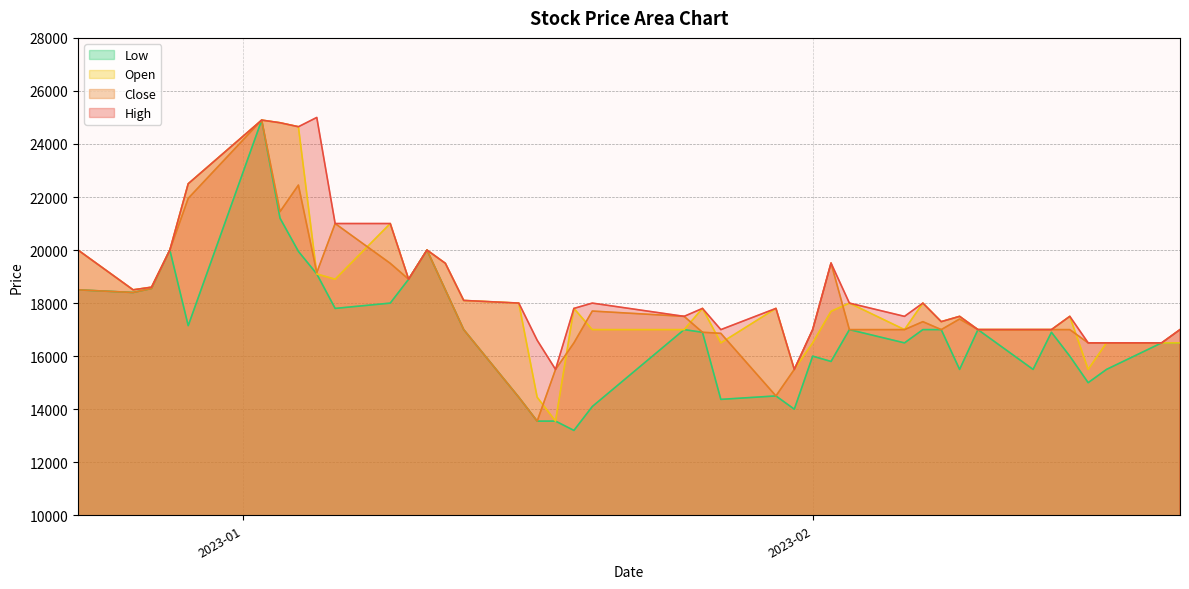

List the series in order of their overall mean, lowest first.

Low, Close, Open, High